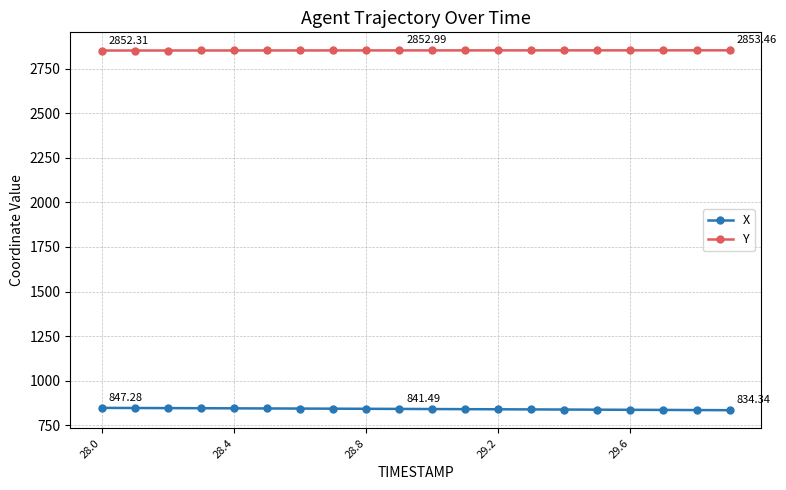

At how many categories does at least one series exceed 1890?

20